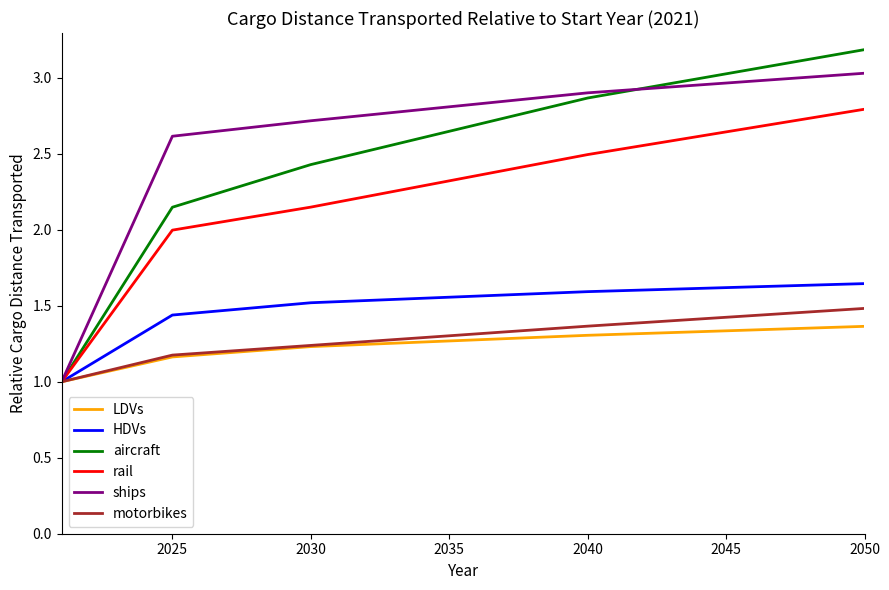

Is this an area chart (filled region under the line)?

No